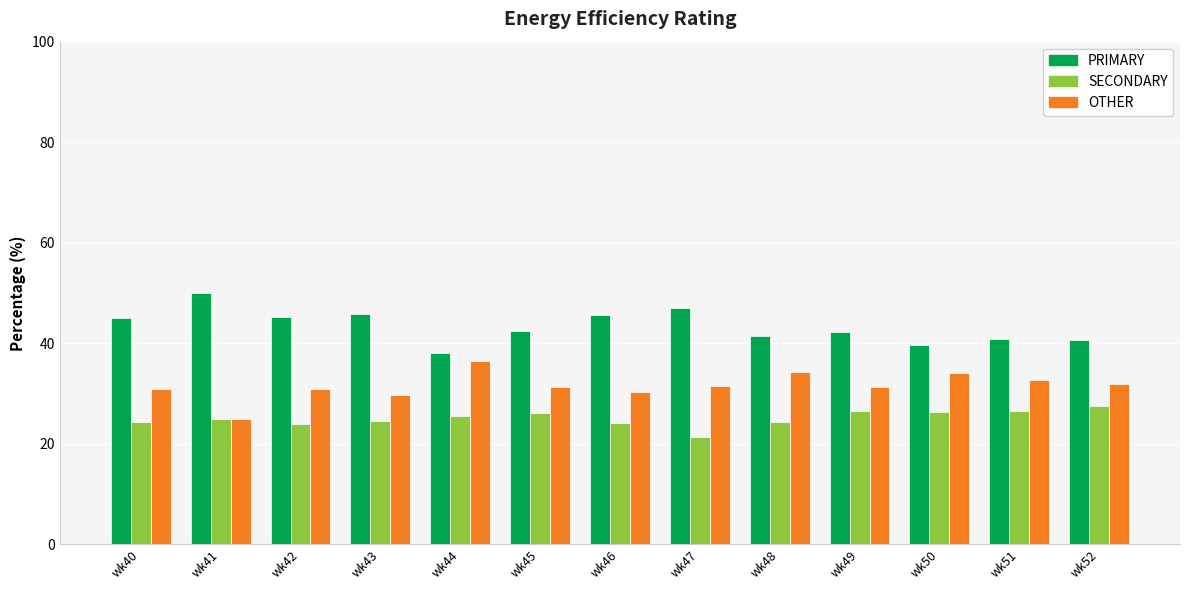

What is the smallest value displayed?

21.4